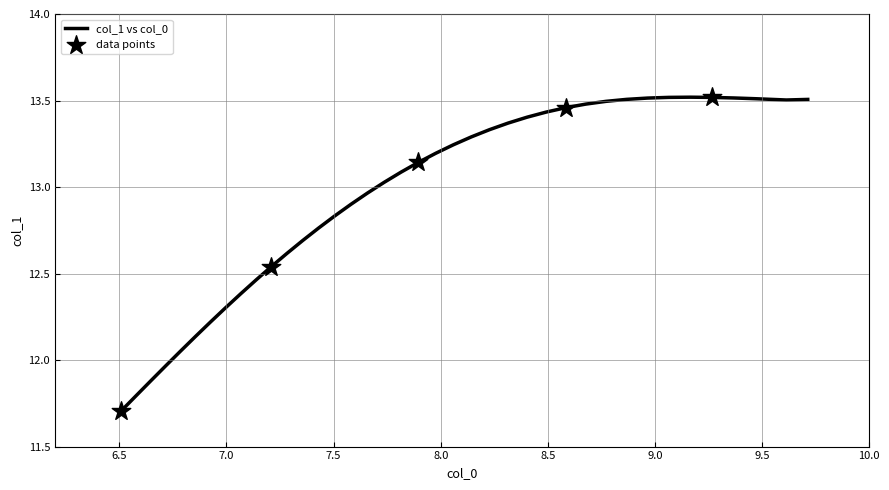

What is the minimum value shown in the chart?

11.7